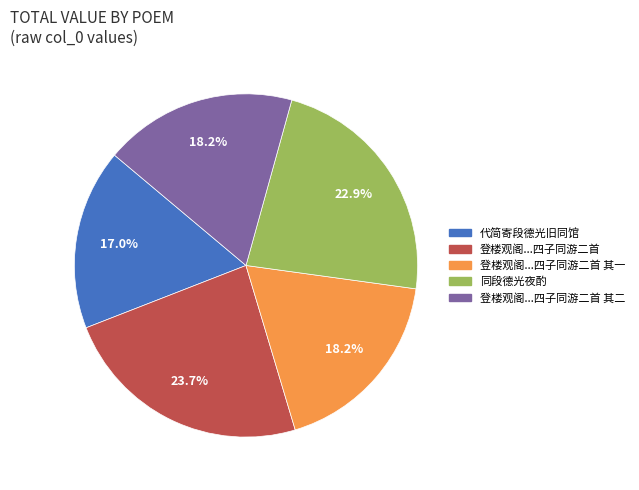

Is there any slice that represents more than half of the pie?

No